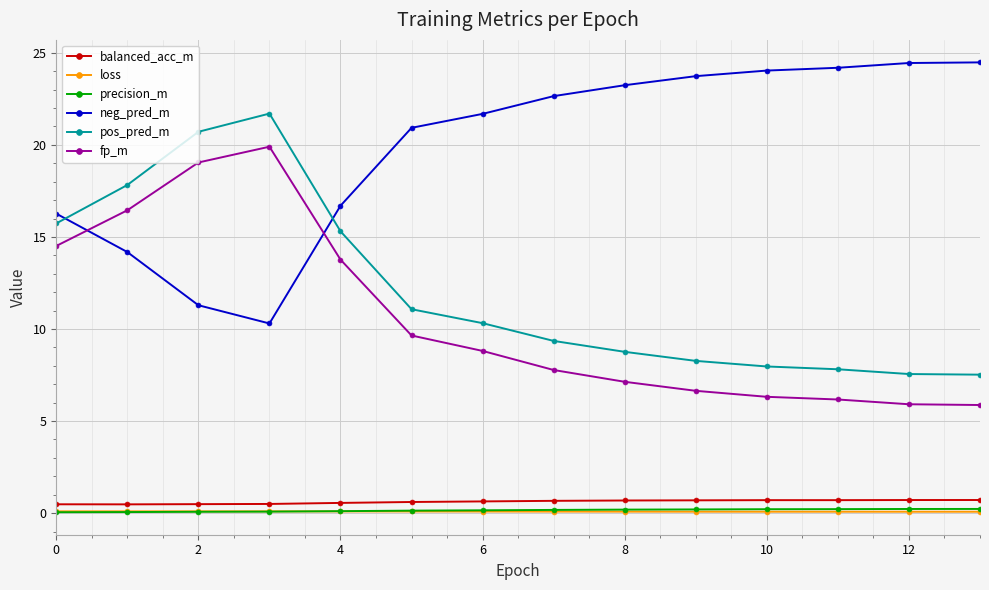

How many distinct data groups are displayed?

6